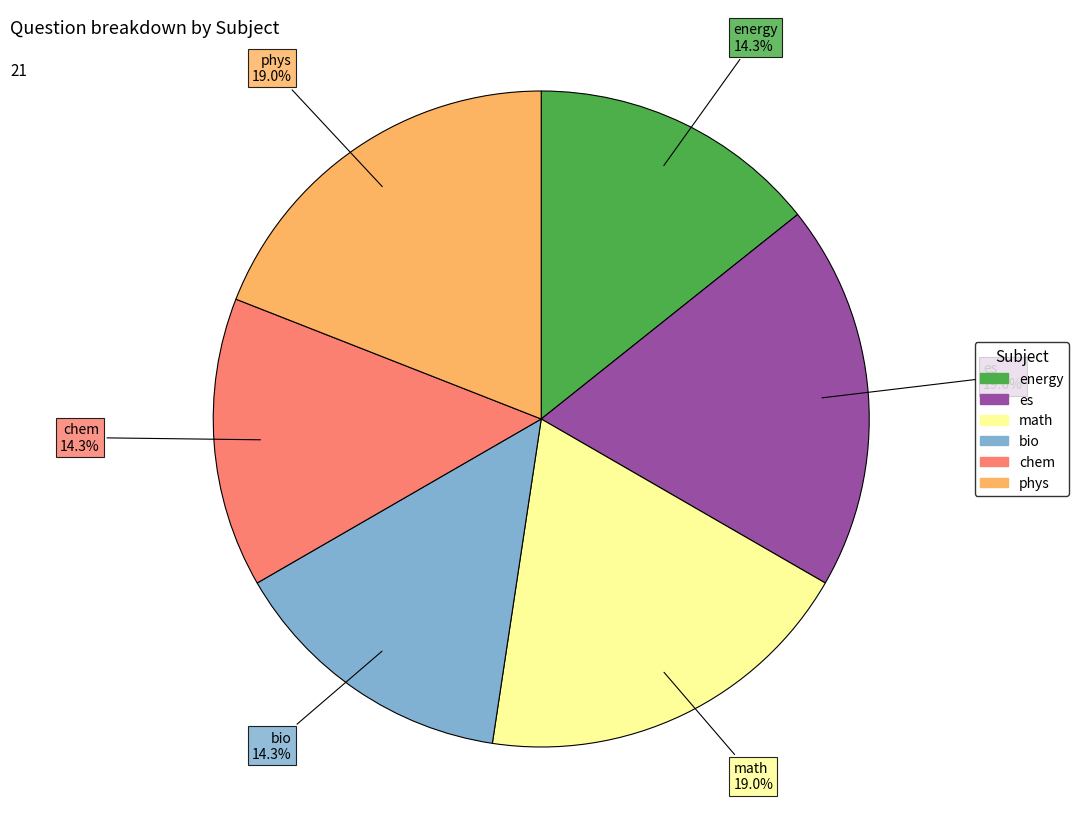

True or false: phys accounts for 8% of the total.

False